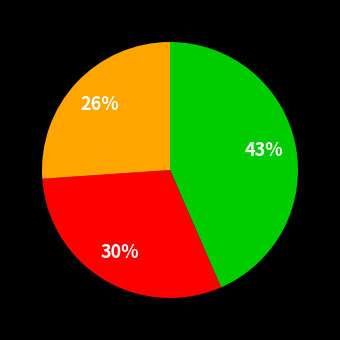

To the nearest percent, what is the difference between the largest and smallest slice percentages?

17%